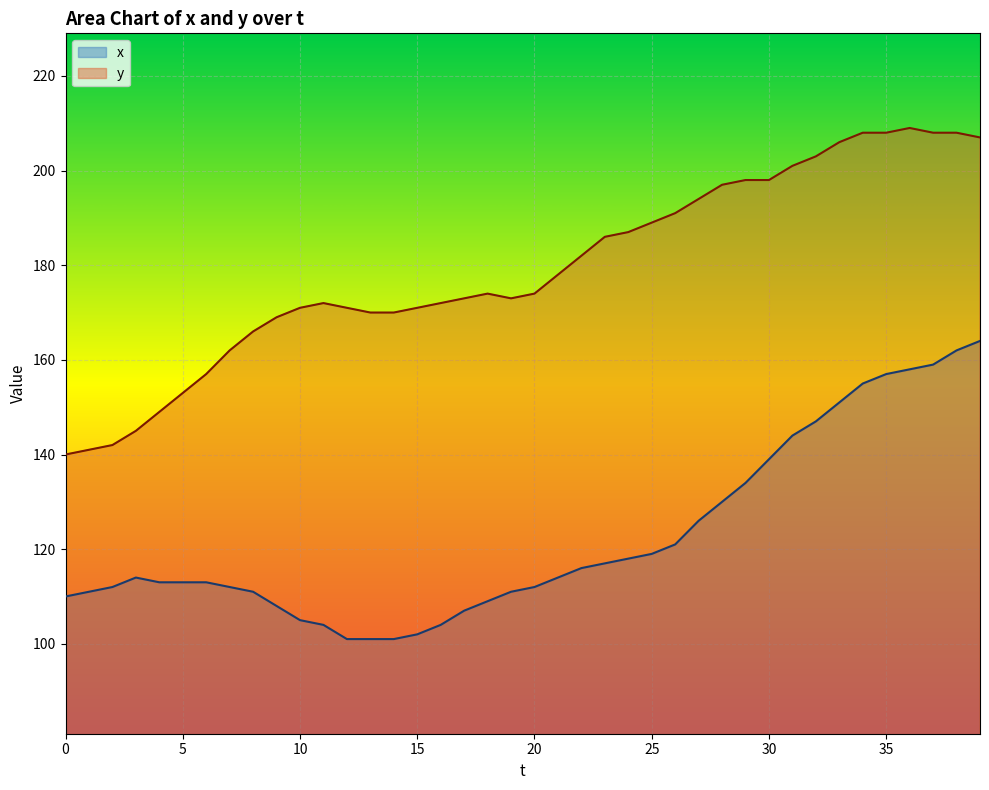

What are all the series names shown in the legend?

x, y